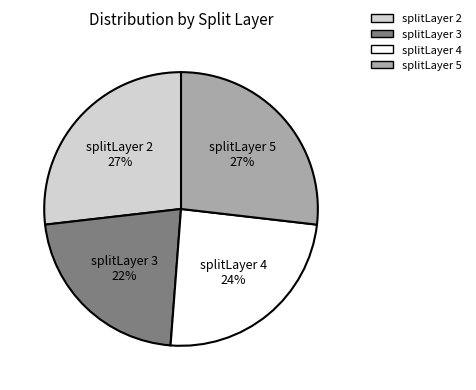

To the nearest percent, what portion does splitLayer 4 represent?

24%